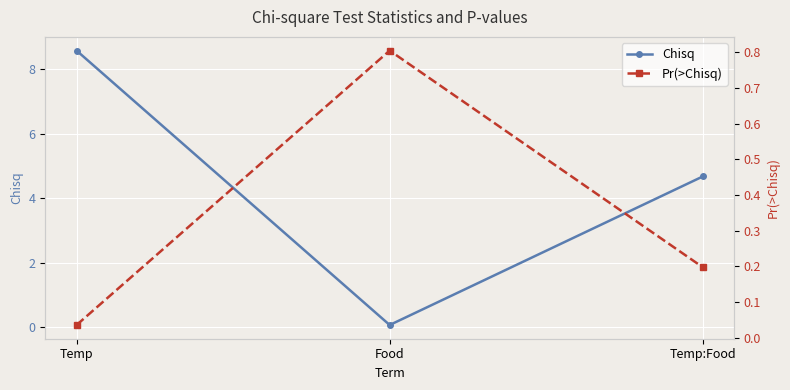

At how many categories does at least one series exceed 1?

2